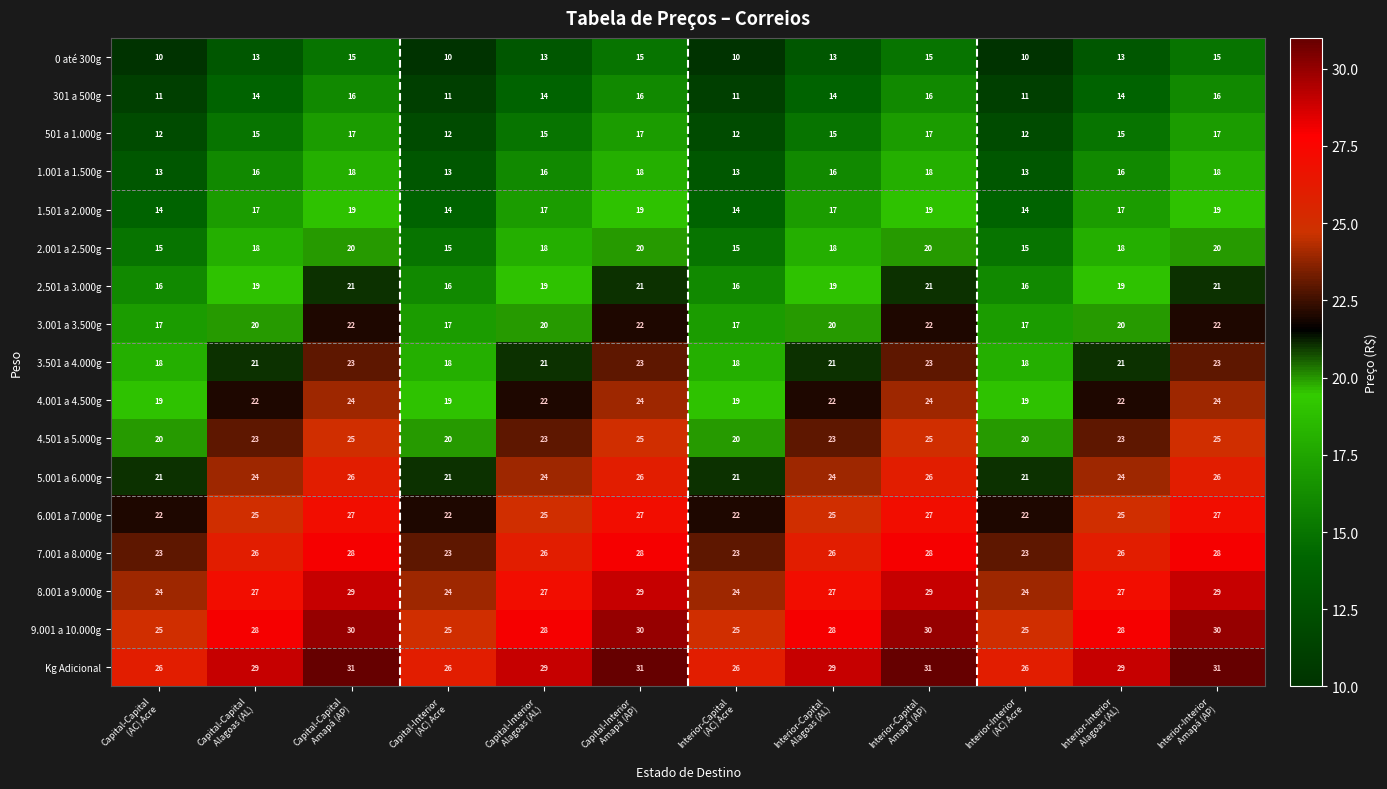

What is the difference between the maximum and minimum values in the 2.501 a 3.000g series?

5